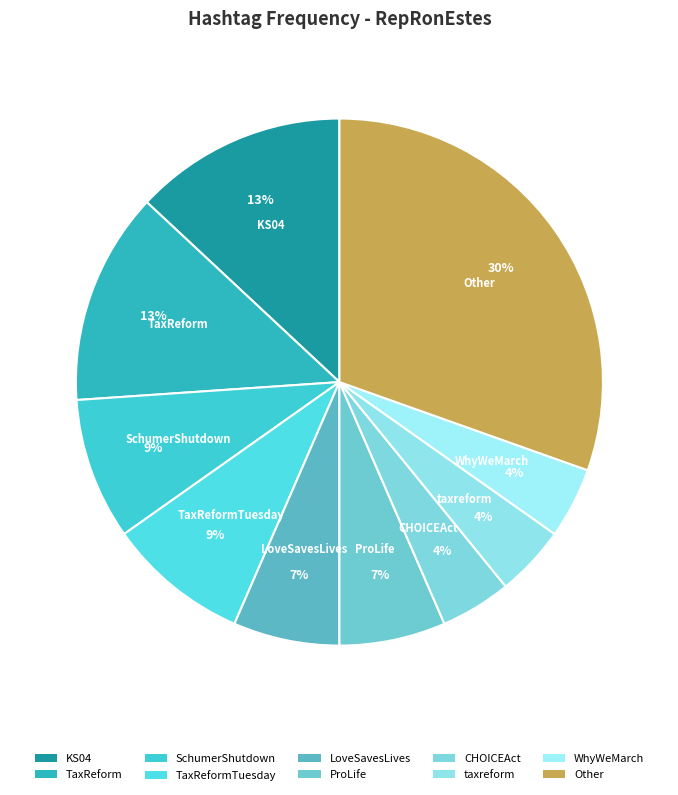

What is the ratio of the value at KS04 to the value at Other?

0.4